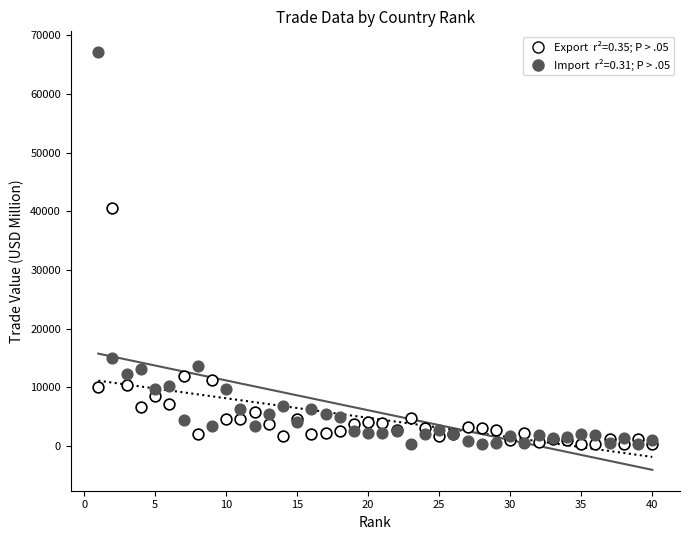

Across all series, what Y value is closest to 33695?

40601.8